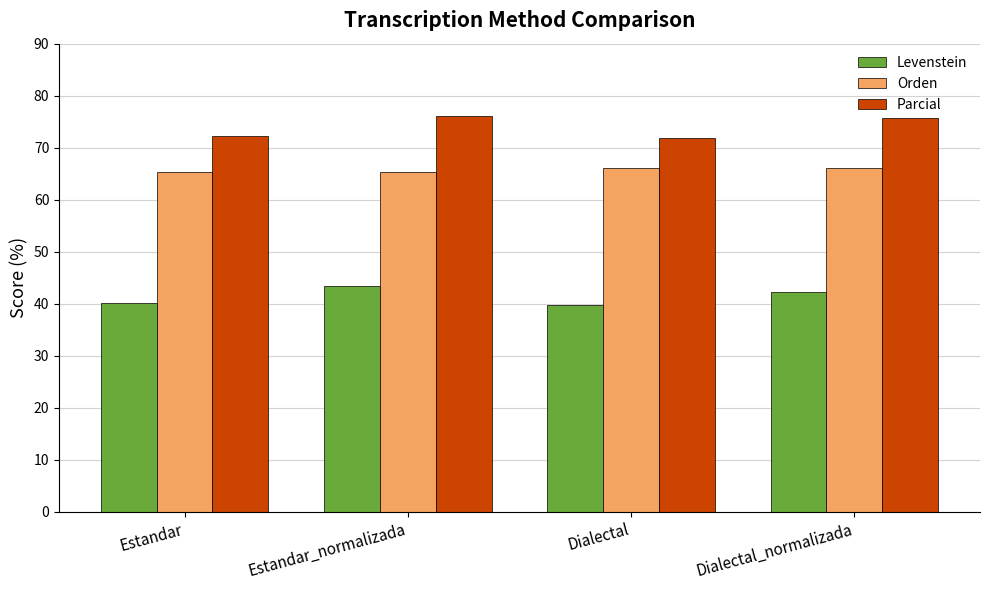

What is the highest value of the Orden series?

66.1